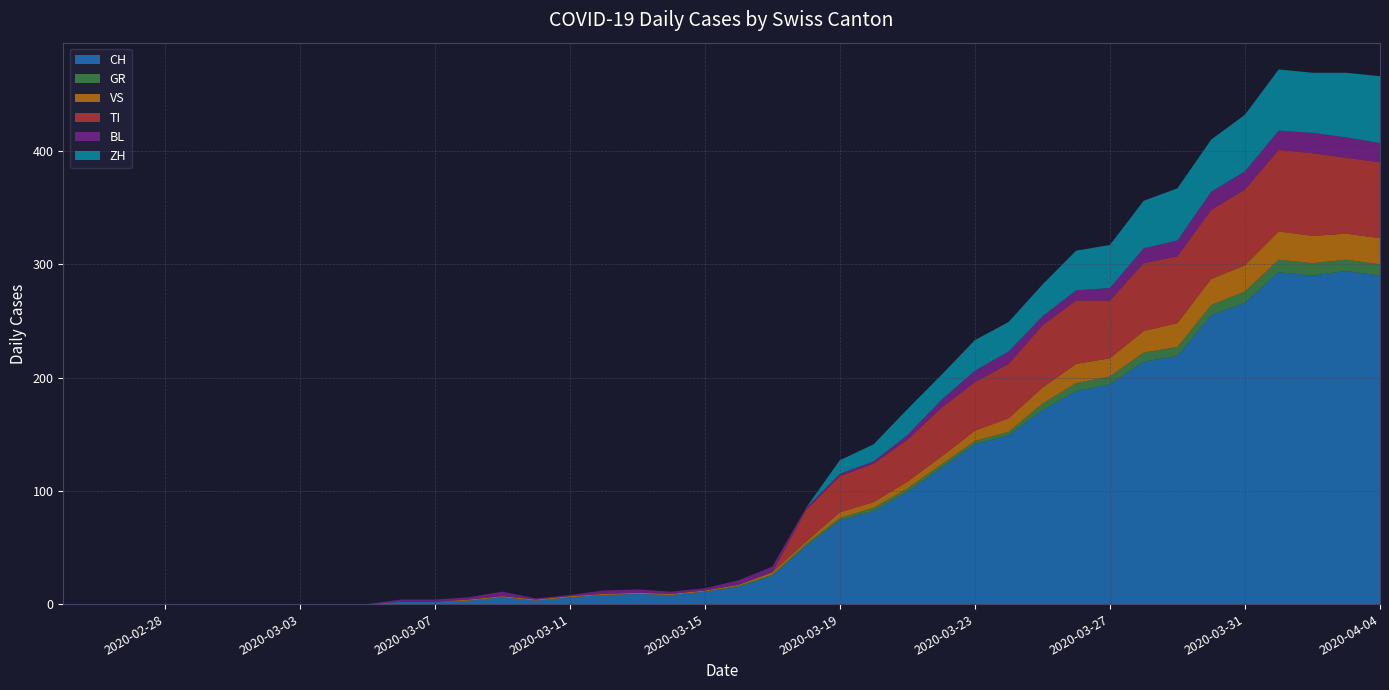

Reading right to left, extract all data points from this chart.

CH: 290	294	290	293	266	255	219	214	194	188	171	149	141	120	99	82	74	51	25	15	11	8	9	8	6	3	6	3	2	2	0	0	0	0	0	0	0	0	0	0
GR: 10	10	11	11	10	9	8	8	7	7	6	3	3	3	3	3	2	2	1	1	0	0	0	0	0	0	0	0	0	0	0	0	0	0	0	0	0	0	0	0
VS: 23	23	24	25	23	23	21	19	16	17	14	12	9	7	6	5	5	2	2	1	1	1	1	1	1	1	1	1	0	0	0	0	0	0	0	0	0	0	0	0
TI: 67	67	73	72	67	61	59	60	51	56	55	48	43	43	37	34	32	28	0	0	0	0	0	0	0	0	0	0	0	0	0	0	0	0	0	0	0	0	0	0
BL: 17	18	18	17	16	16	14	13	11	9	8	11	10	7	4	2	2	2	5	4	2	2	3	3	1	1	4	2	2	2	0	0	0	0	0	0	0	0	0	0
ZH: 59	57	53	54	50	46	46	42	38	35	28	26	27	22	23	15	12	0	0	0	0	0	0	0	0	0	0	0	0	0	0	0	0	0	0	0	0	0	0	0